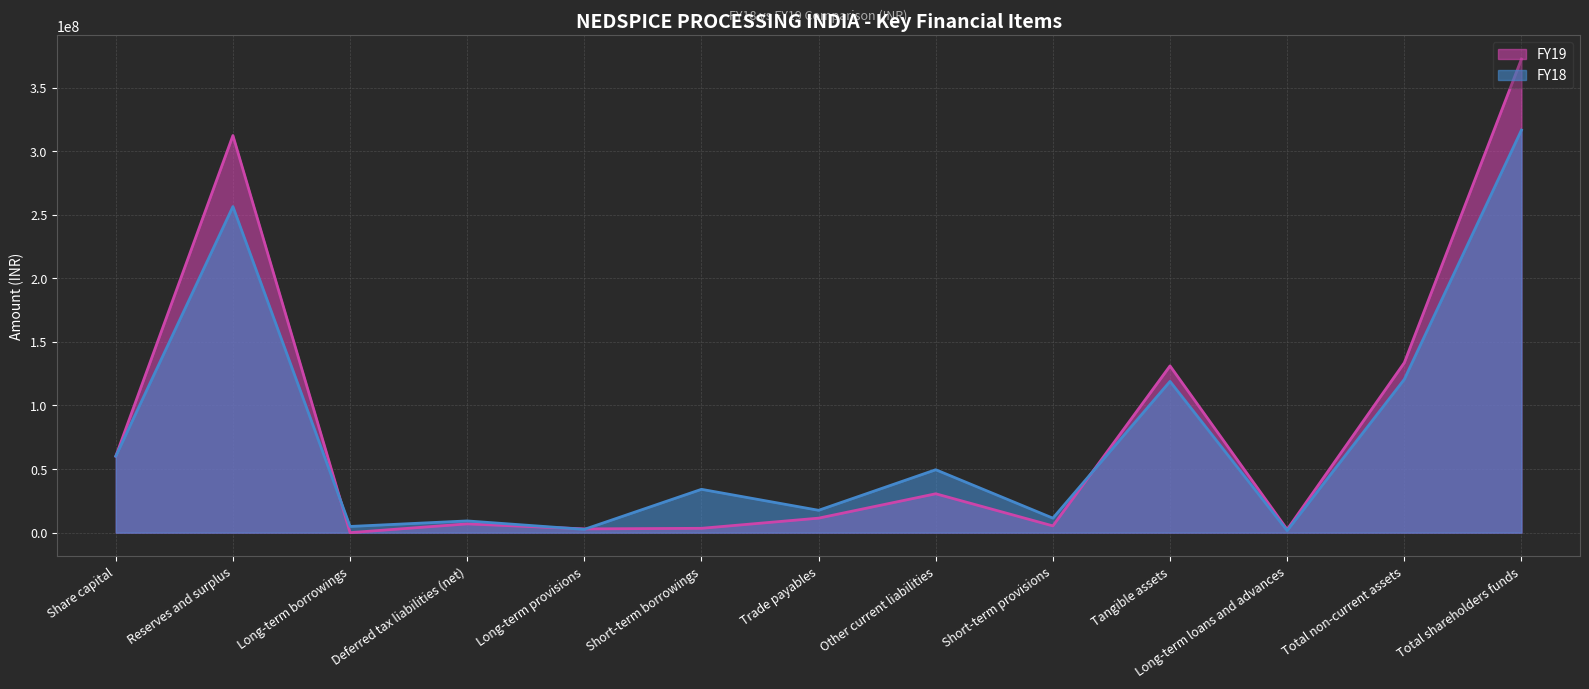

At which label does FY19 line reach its minimum?

Long-term borrowings